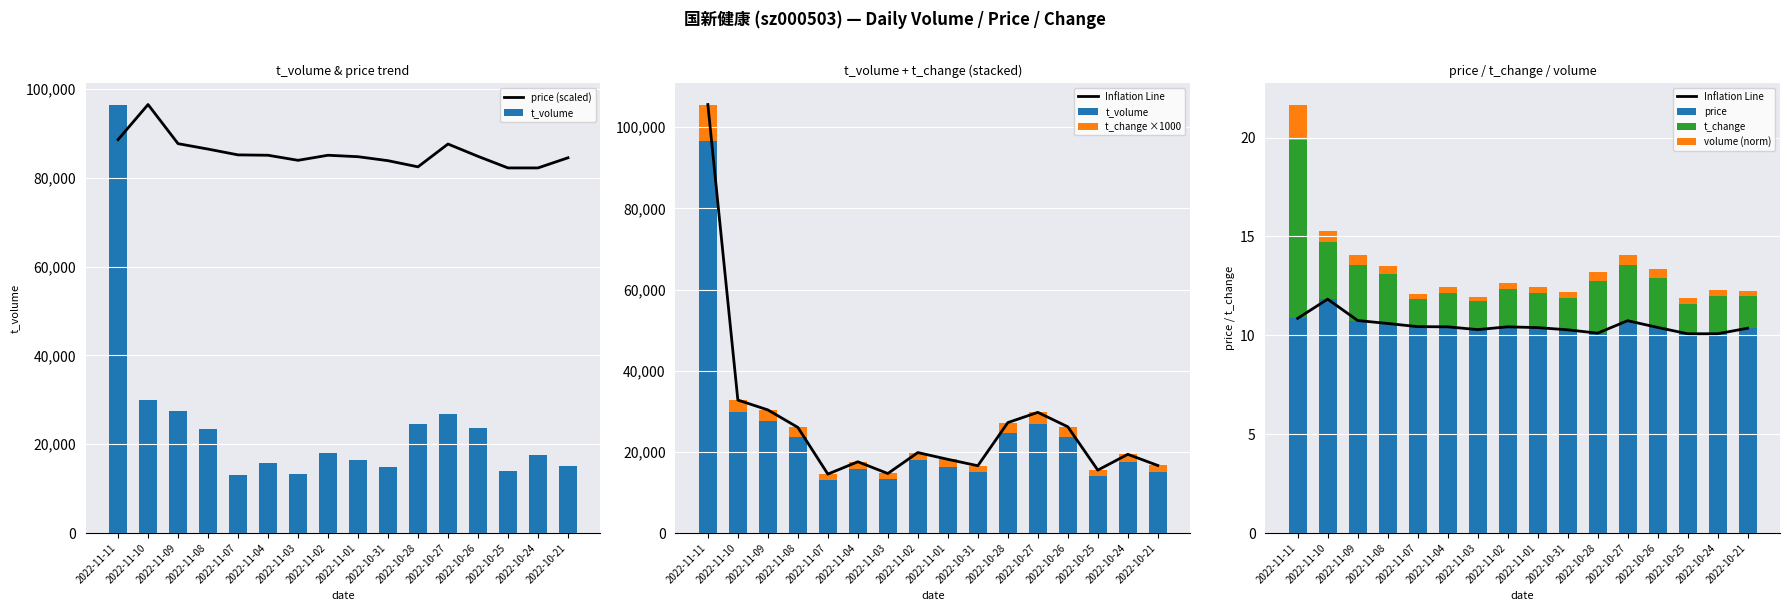

What is the sum of the price values at 2022-10-27 and 2022-11-02?

21.2